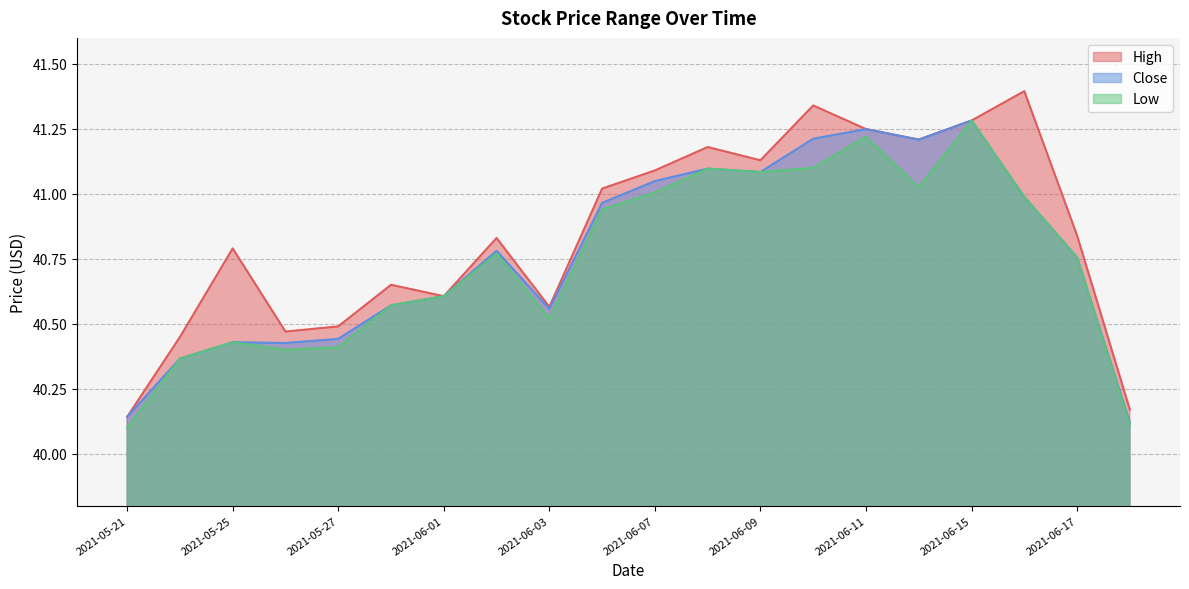

At 2021-06-16, list the series in order from smallest to largest.

Close, Low, High